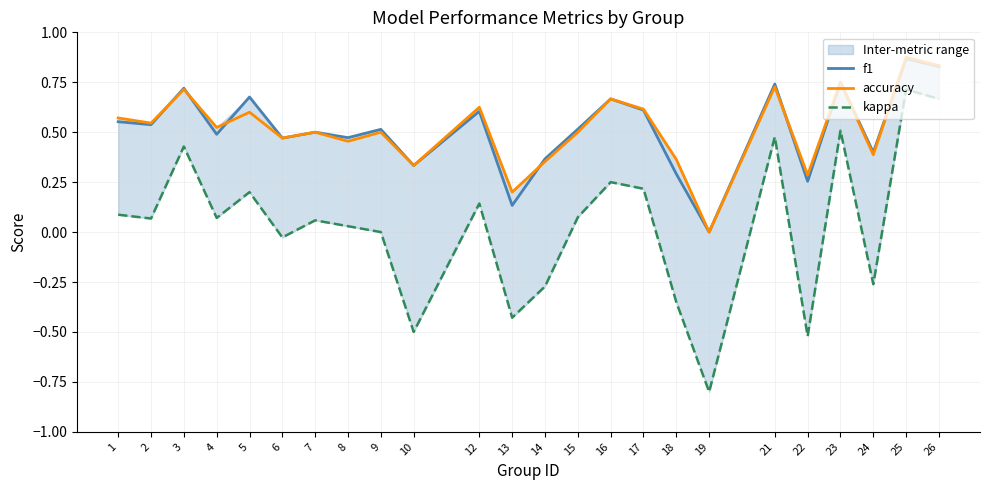

At which category is the sum across all series the highest?

25